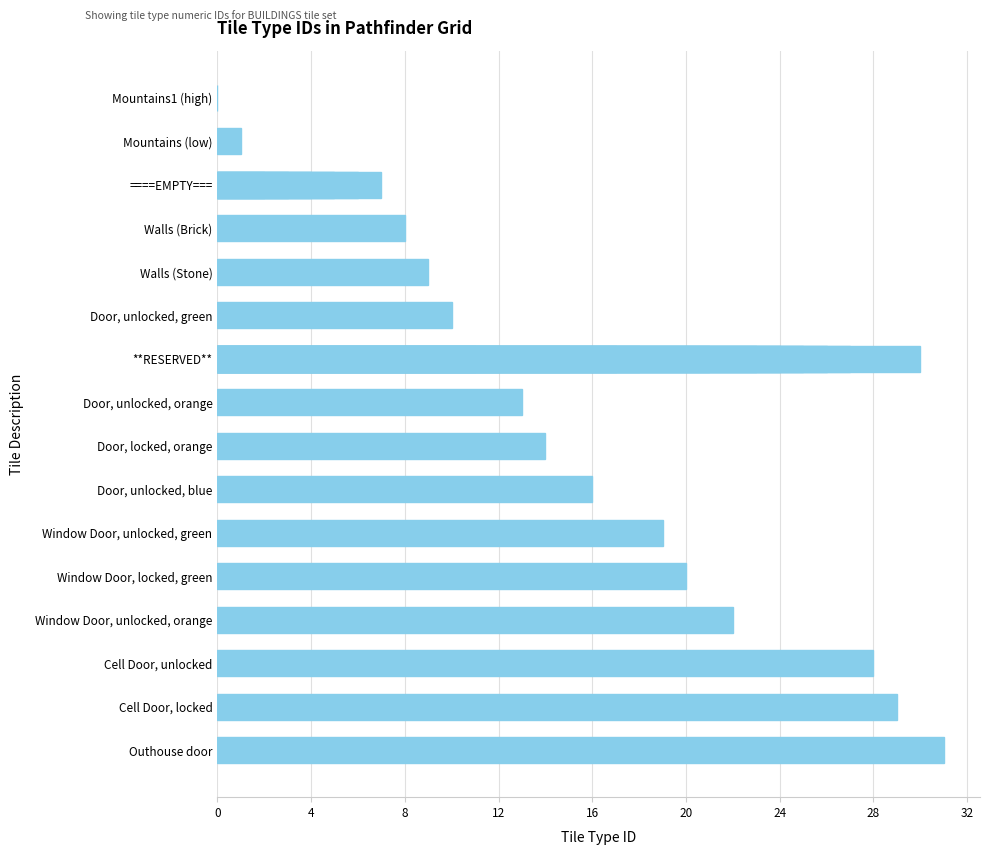

True or false: the data shows 6 at Window Door, locked, green.

False